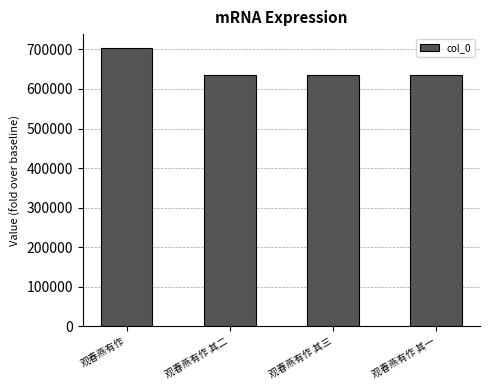

Are the bars grouped side by side (vs. stacked)?

No